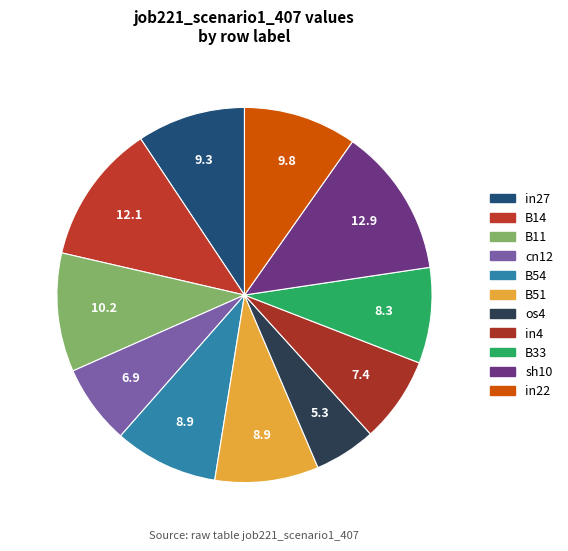

To the nearest percent, what percentage of the pie is sh10?

13%